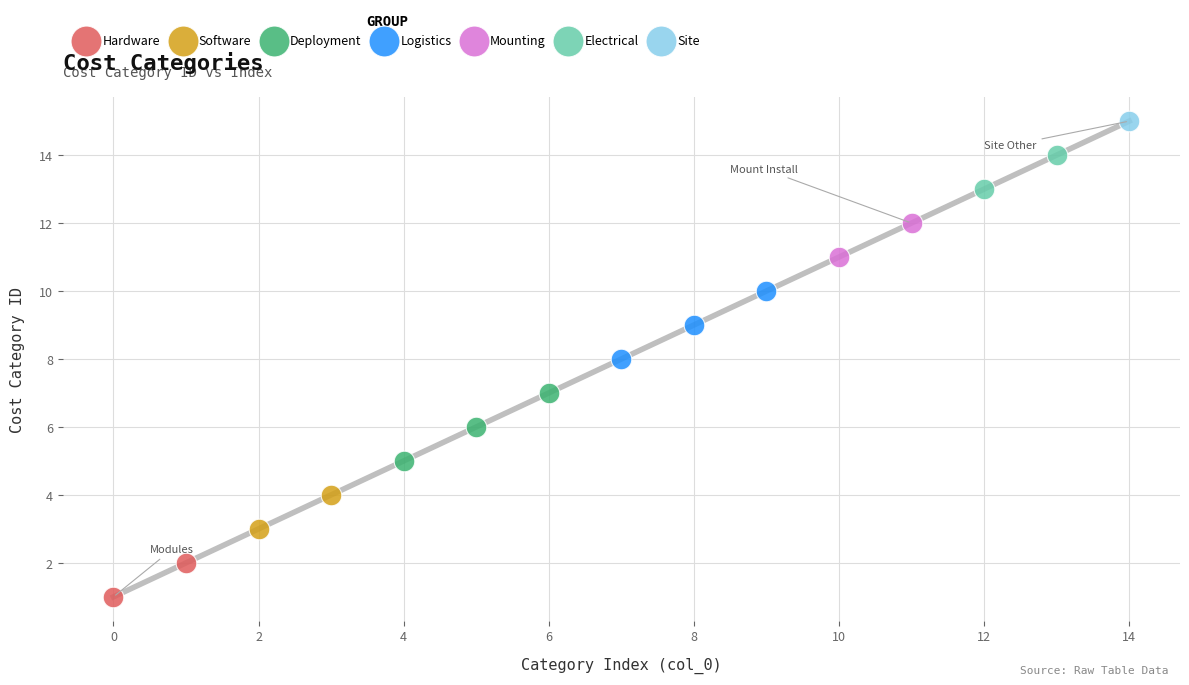

What are all the series names shown in the legend?

Hardware, Software, Deployment, Logistics, Mounting, Electrical, Site